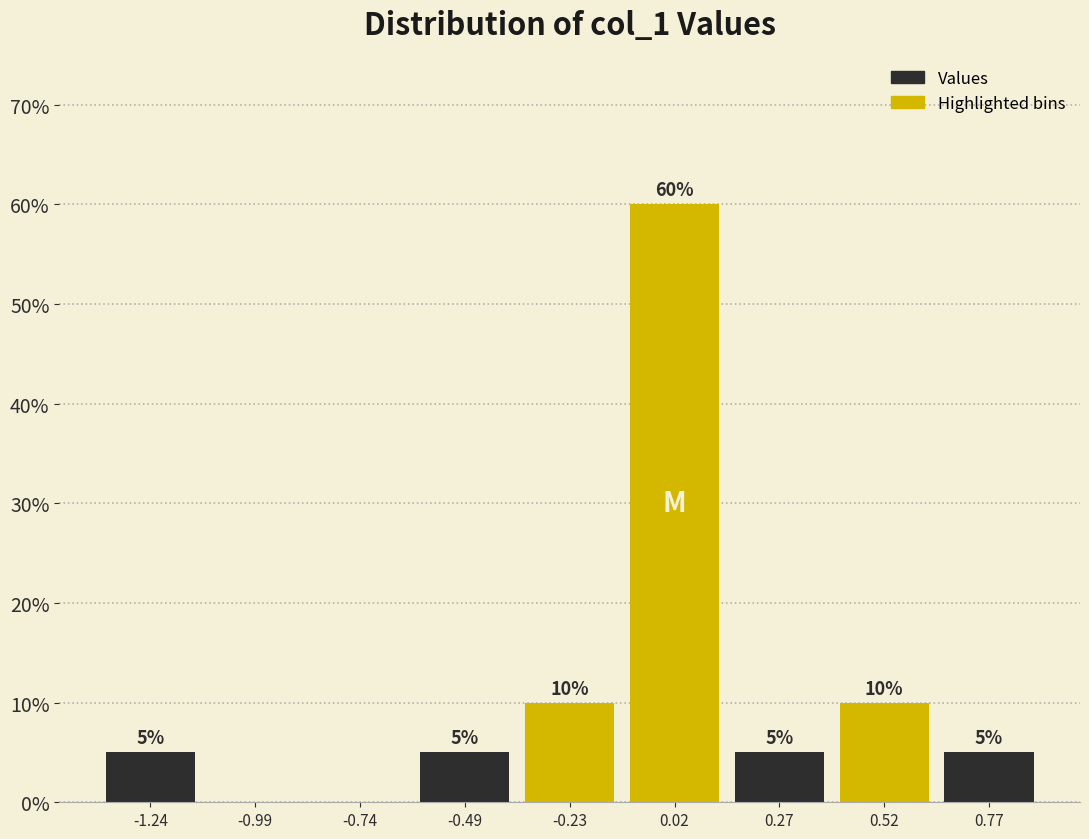

Over which range of the x-axis is the bar tallest?

-0.10 to 0.15